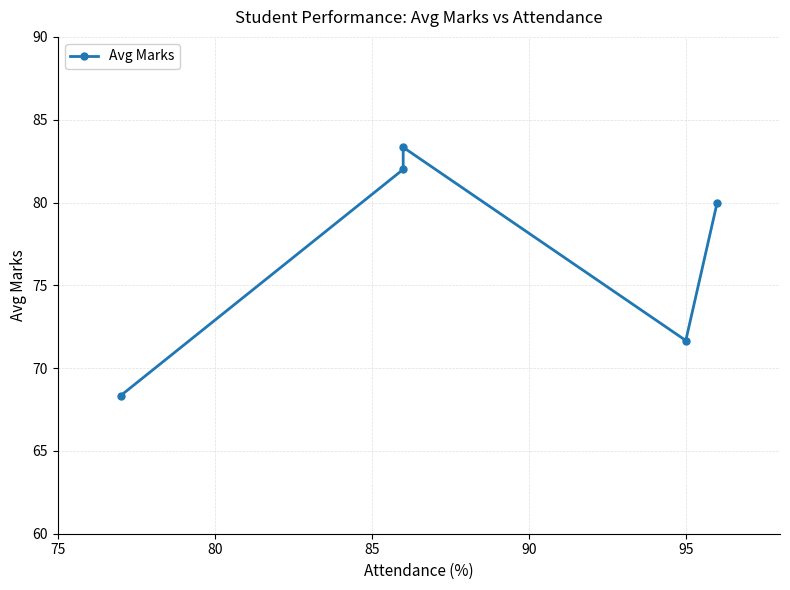

Reading left to right, transcribe all the data shown in this chart.

68.3	82.0	83.3	71.7	80.0